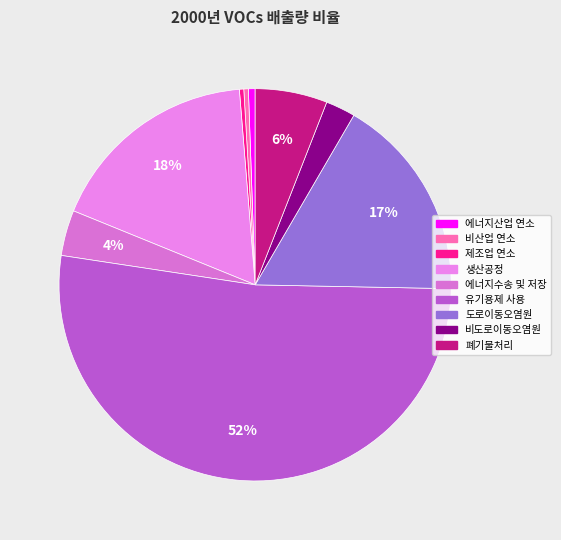

How much of the chart is everything except 비산업 연소?

99.6%